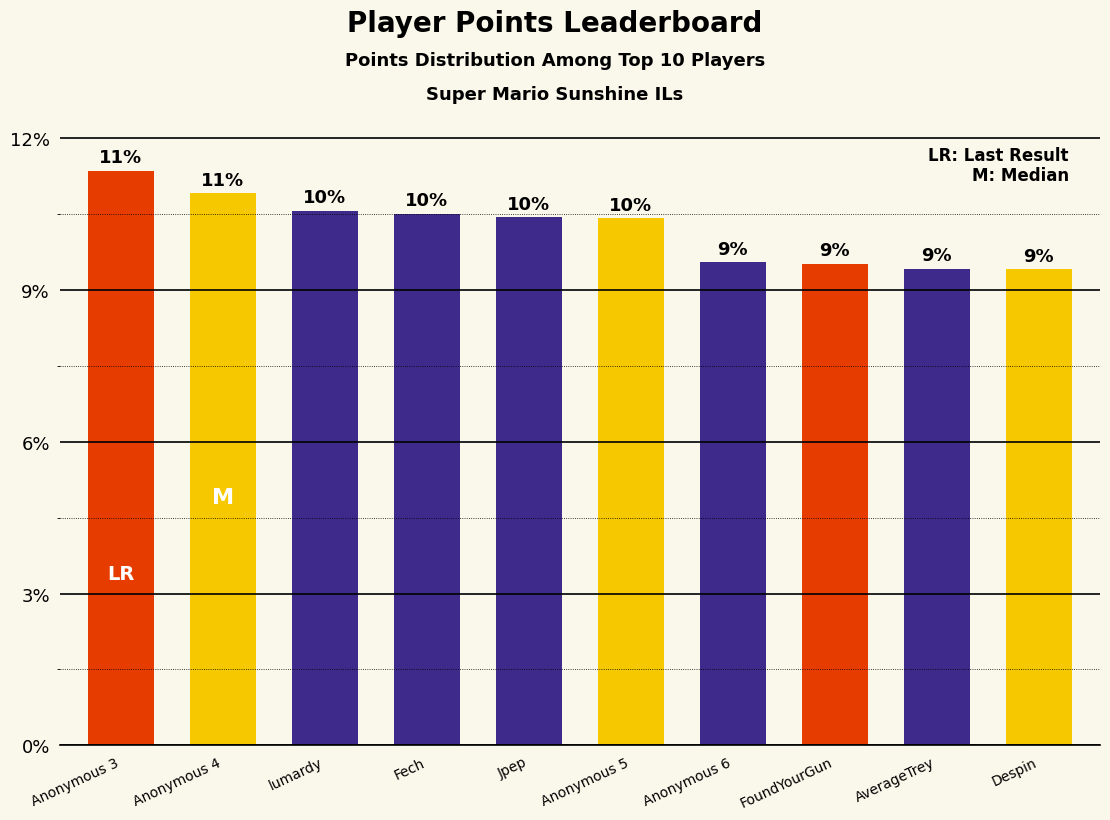

What is the label of the 5th bar from the left?

Jpep